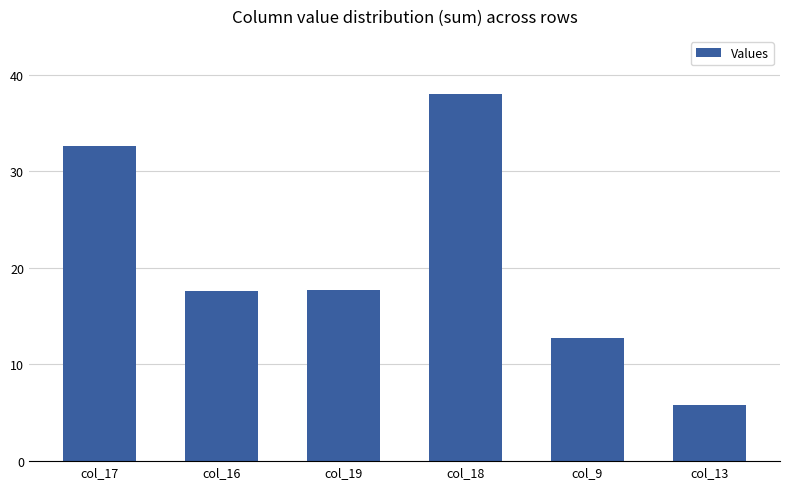

What is the value of the 5th bar from the left?

12.7